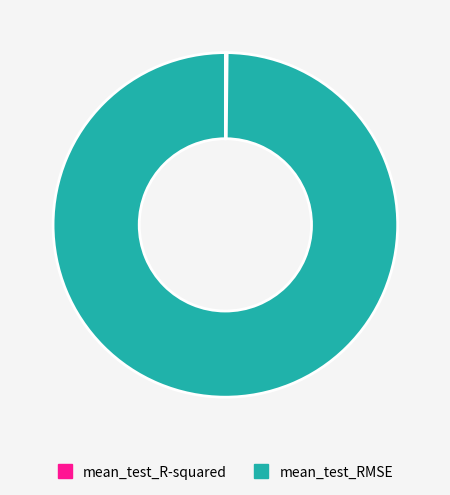

Which category accounts for the majority?

mean_test_RMSE